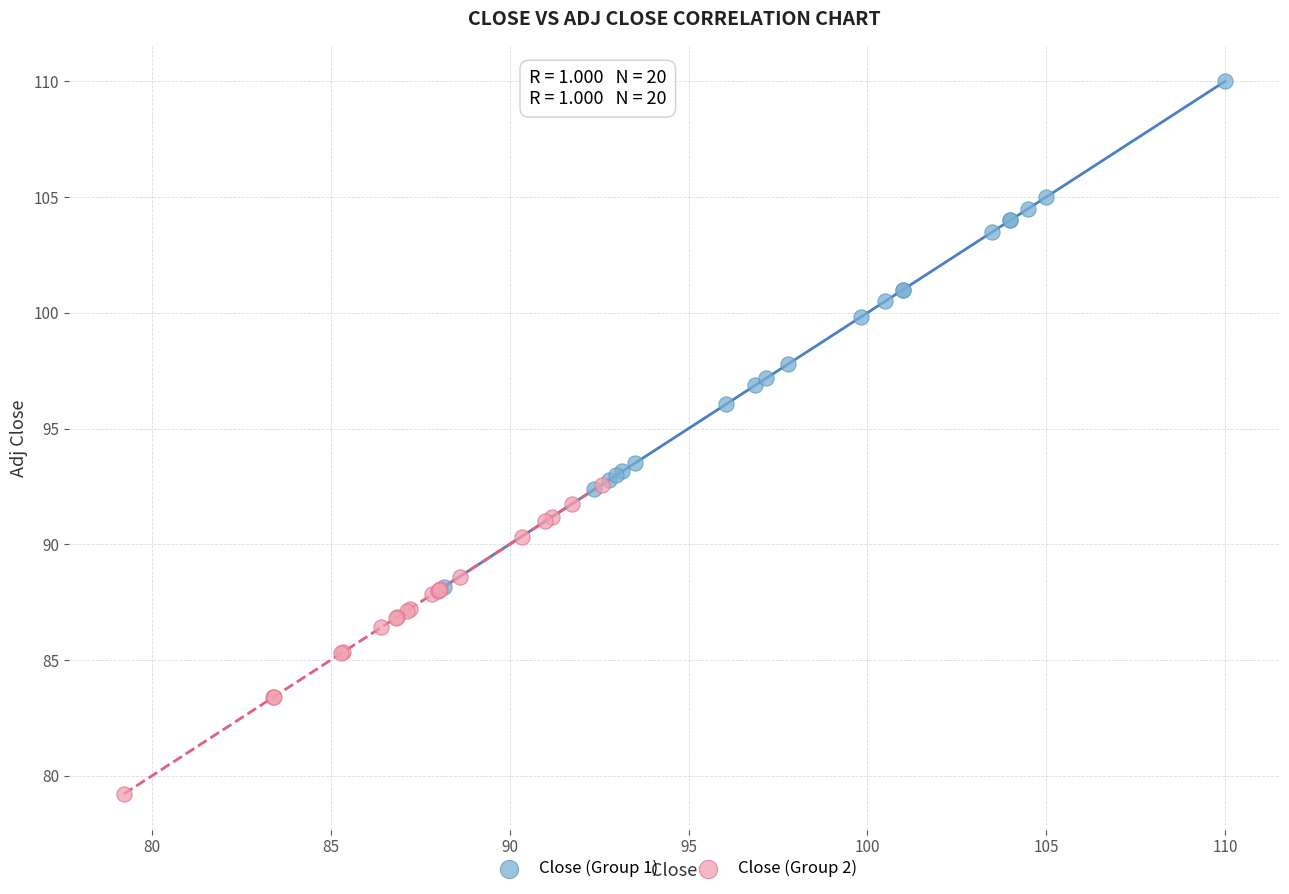

Which series reaches the minimum Y coordinate?

Close (Group 2)